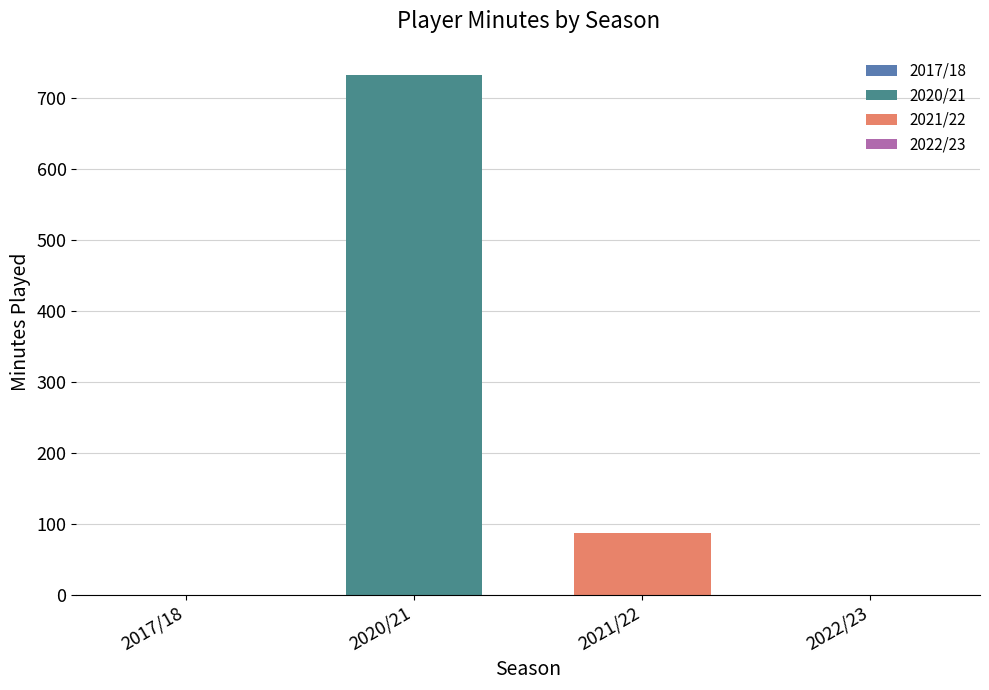

List the series in order of their peak value, lowest first.

2021/22, 2020/21